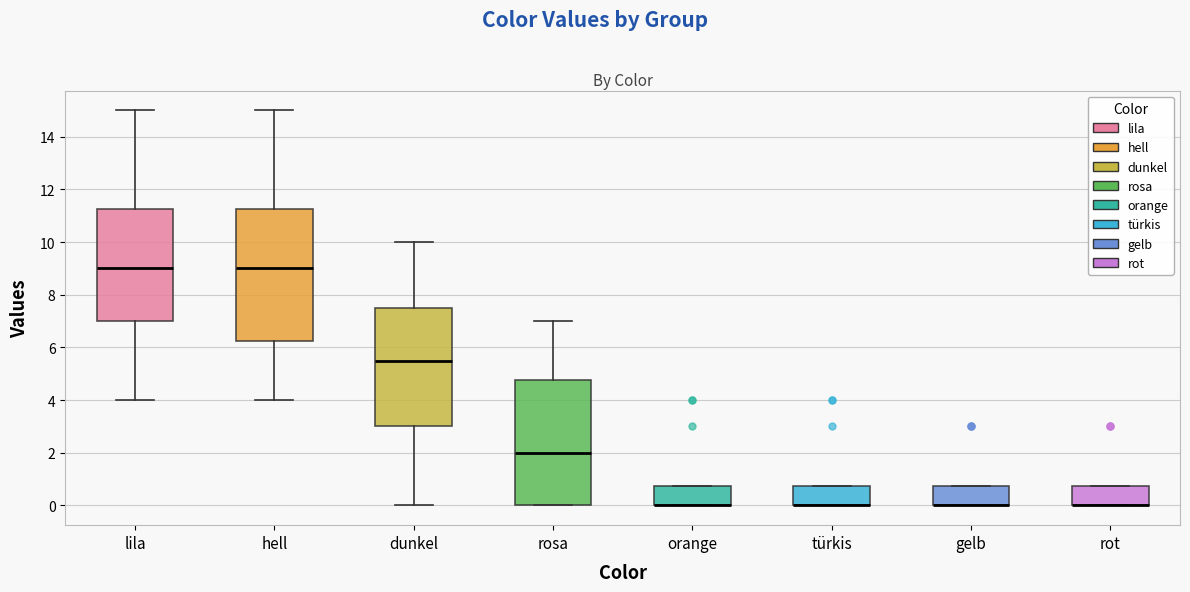

Where does the median line of the box for dunkel sit on the y-axis? The values are not printed on the chart, so give them approximately, as read against the axis.

5.6